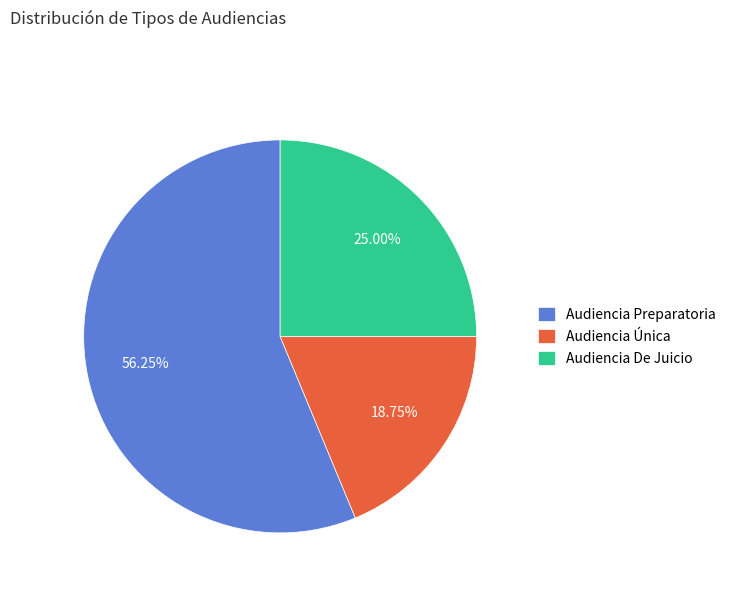

To the nearest percent, what percentage of the pie is Audiencia De Juicio?

25%